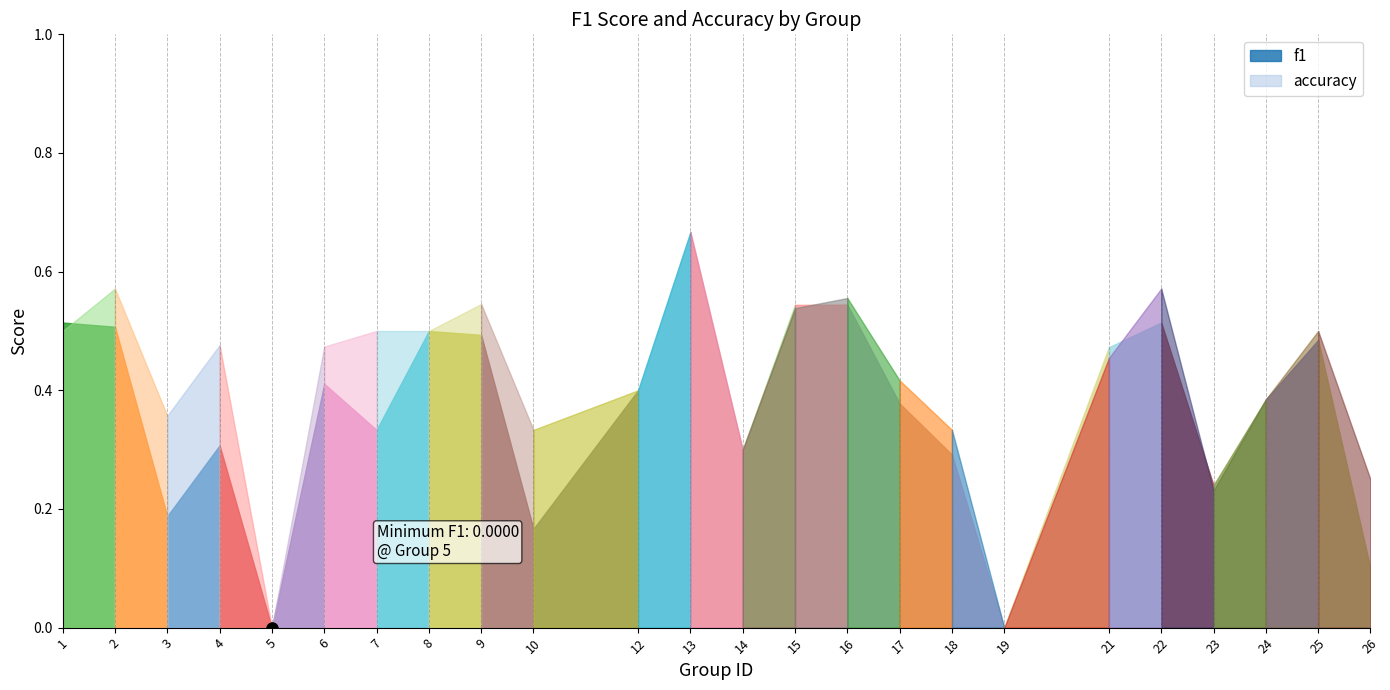

What are all the series names shown in the legend?

f1, accuracy